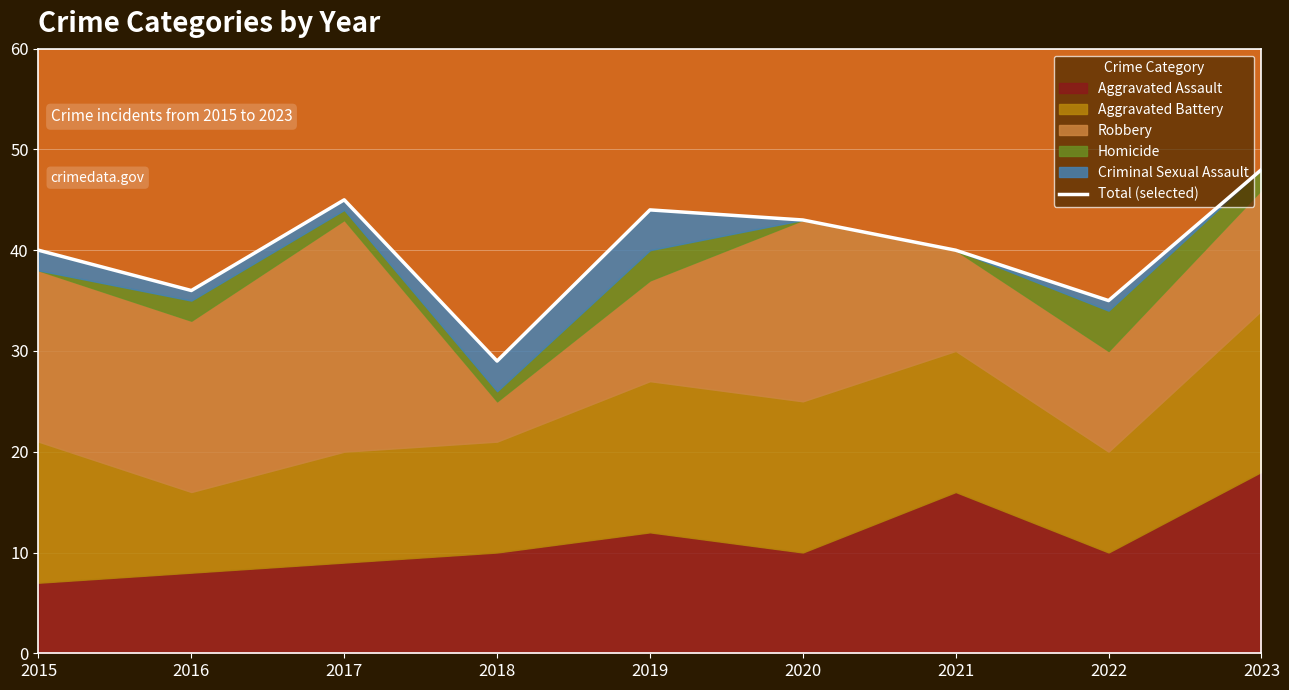

Is it true that the value at 2018 is 29?

True